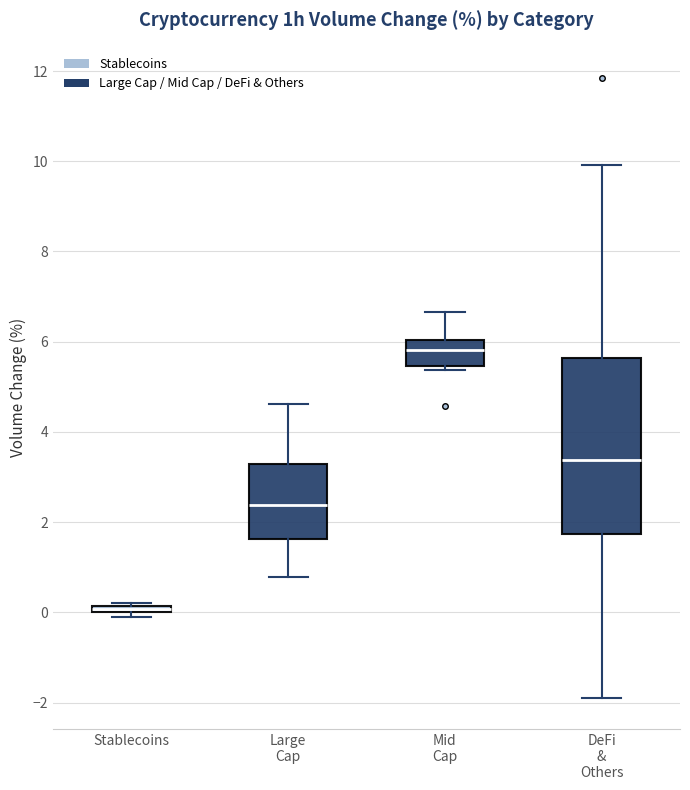

Which box is the tallest, from its lower edge to its upper edge?

DeFi & Others